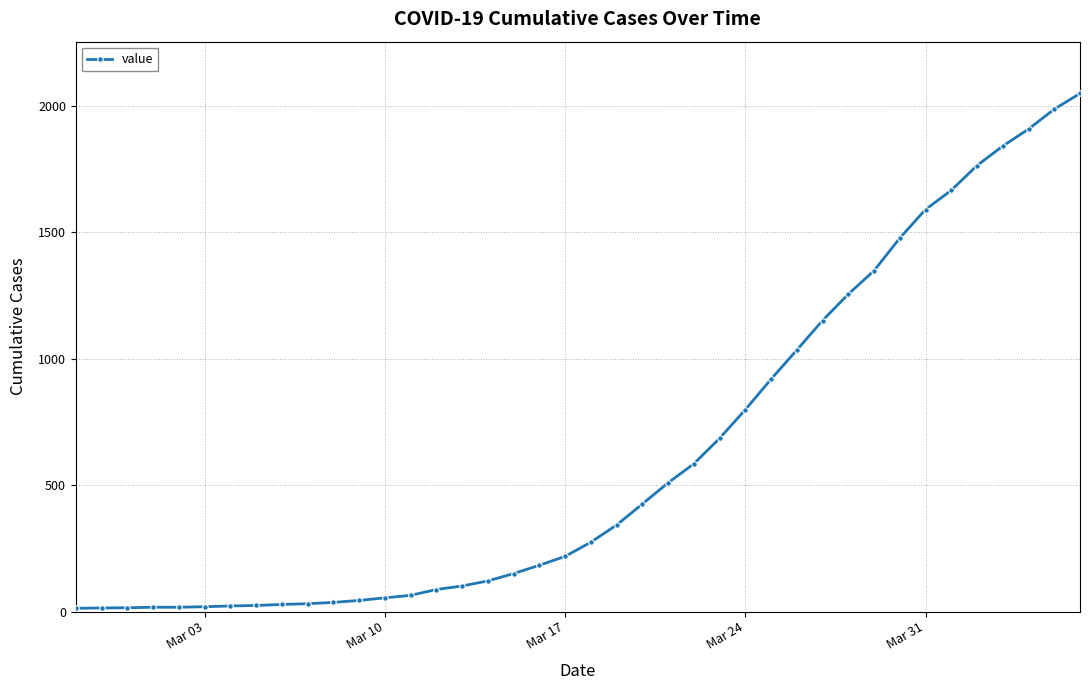

How many series are shown in this chart?

1